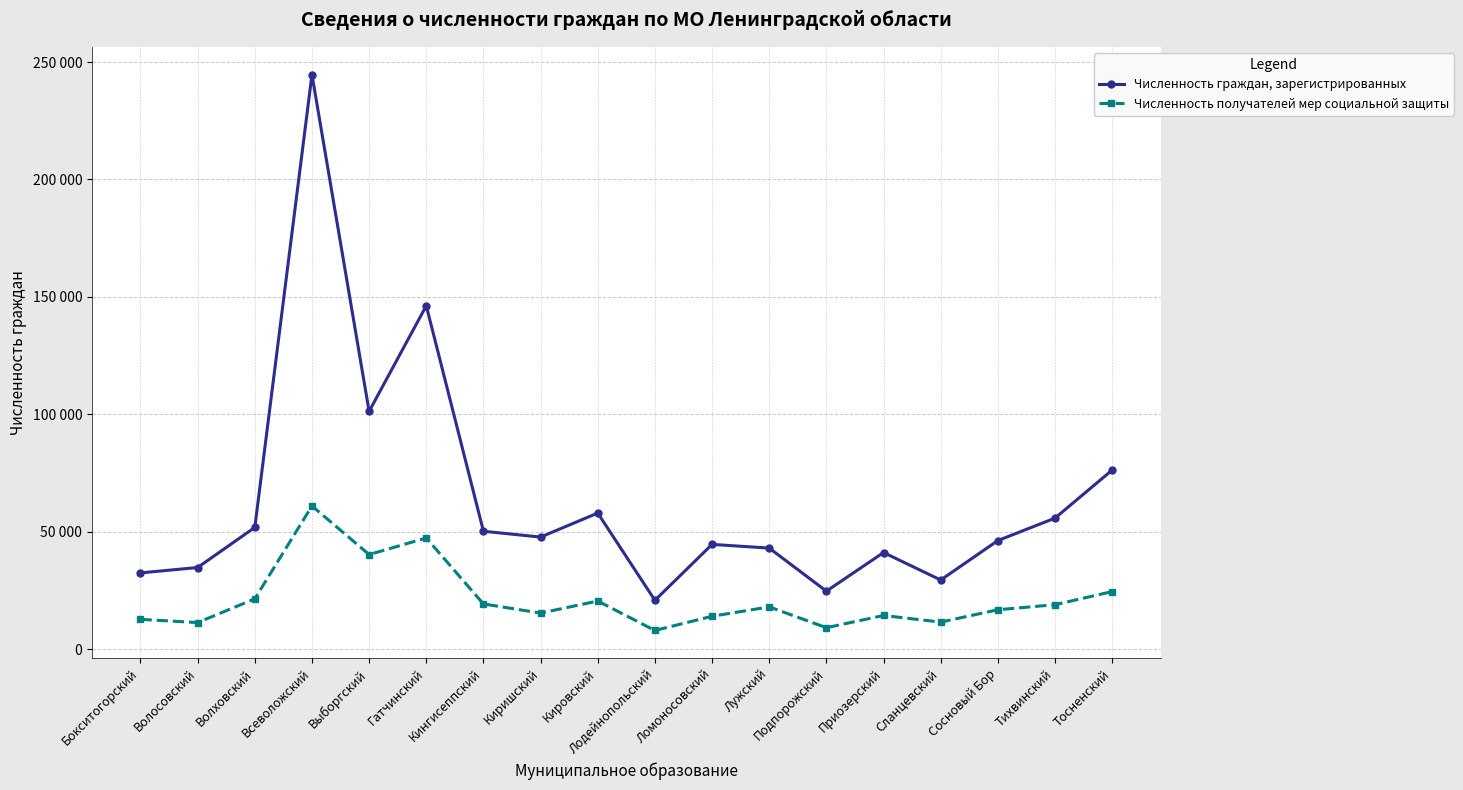

What are all the series names shown in the legend?

Численность граждан, зарегистрированных, Численность получателей мер социальной защиты